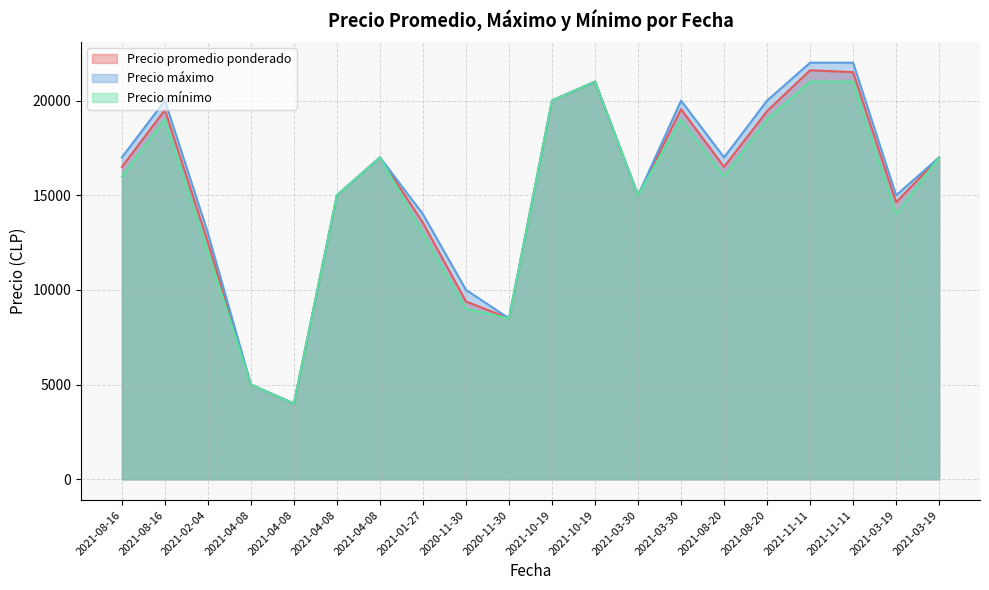

True or false: Precio mínimo has more than 2 interior local peaks.

True